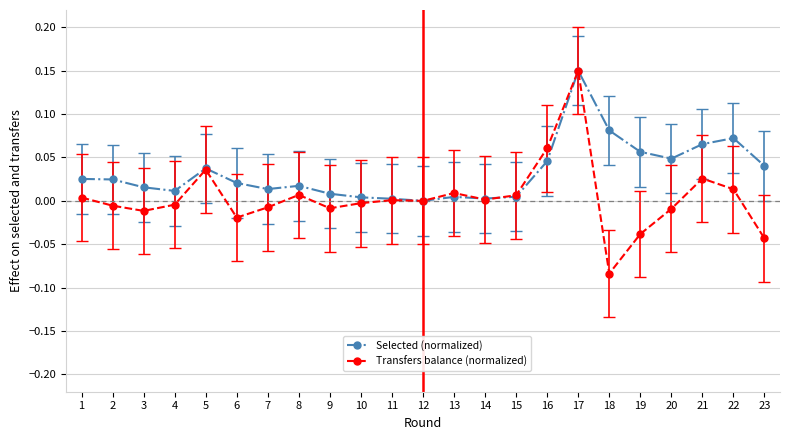

Does the chart display data point markers on the line(s)?

Yes